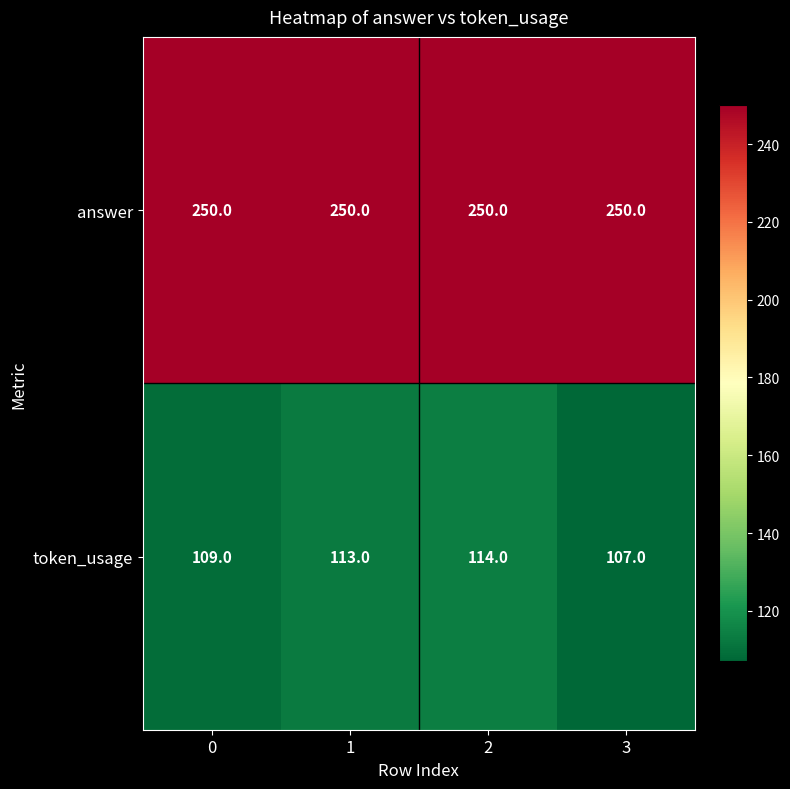

What is the highest value of the answer series?

250